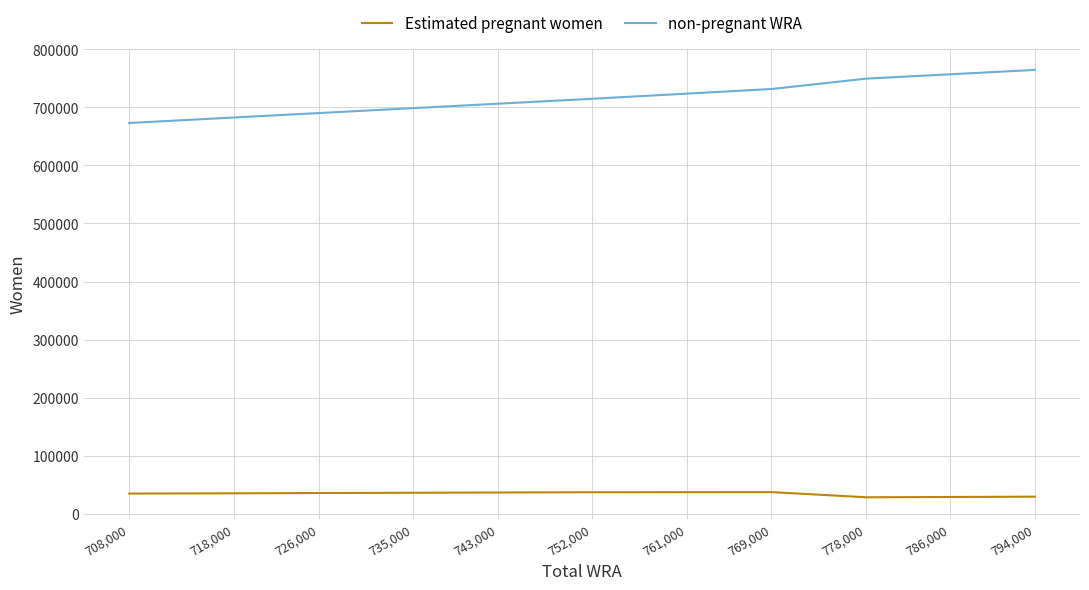

How many categories are shown in the chart?

11